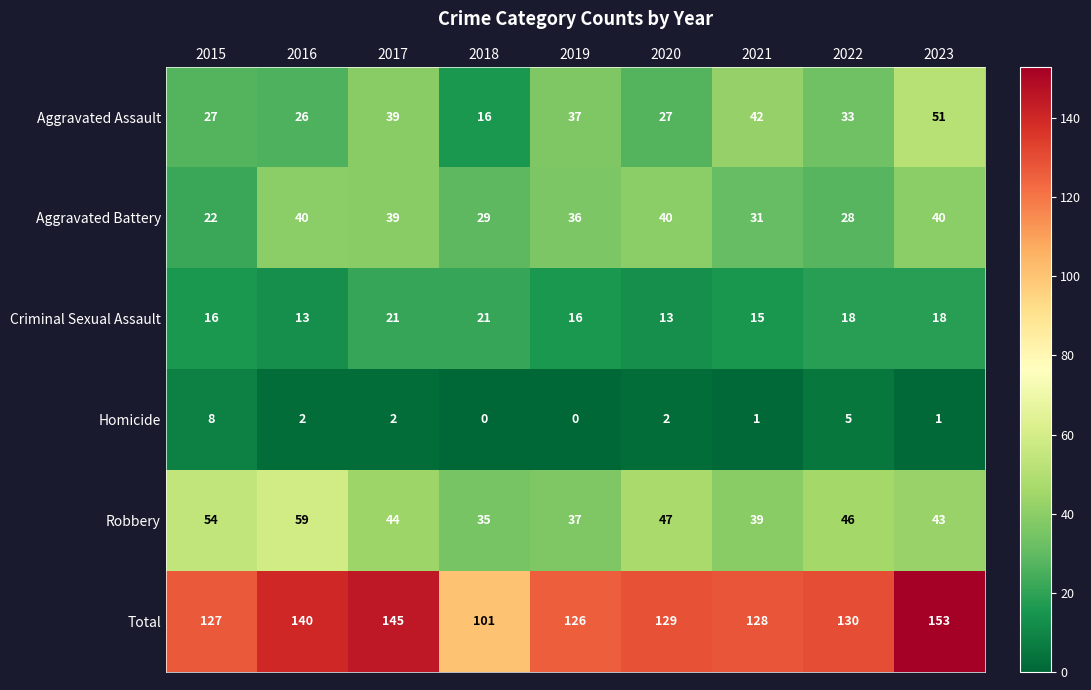

Rank the series by their maximum value, from lowest to highest.

Homicide, Criminal Sexual Assault, Aggravated Battery, Aggravated Assault, Robbery, Total